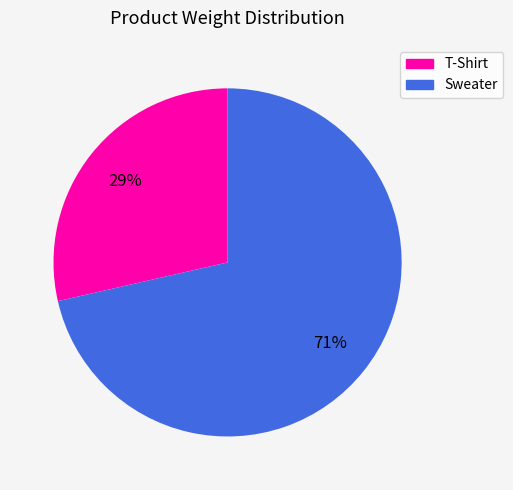

To the nearest percent, what is the combined percentage of Sweater and T-Shirt?

100%